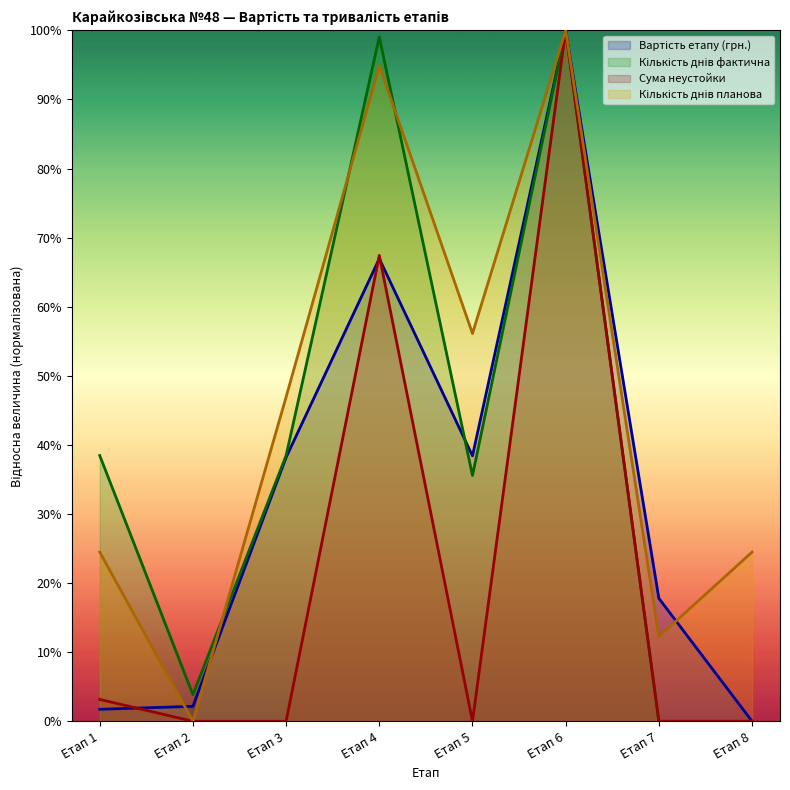

At which category does Вартість етапу (грн.) reach its first local valley?

Етап 5